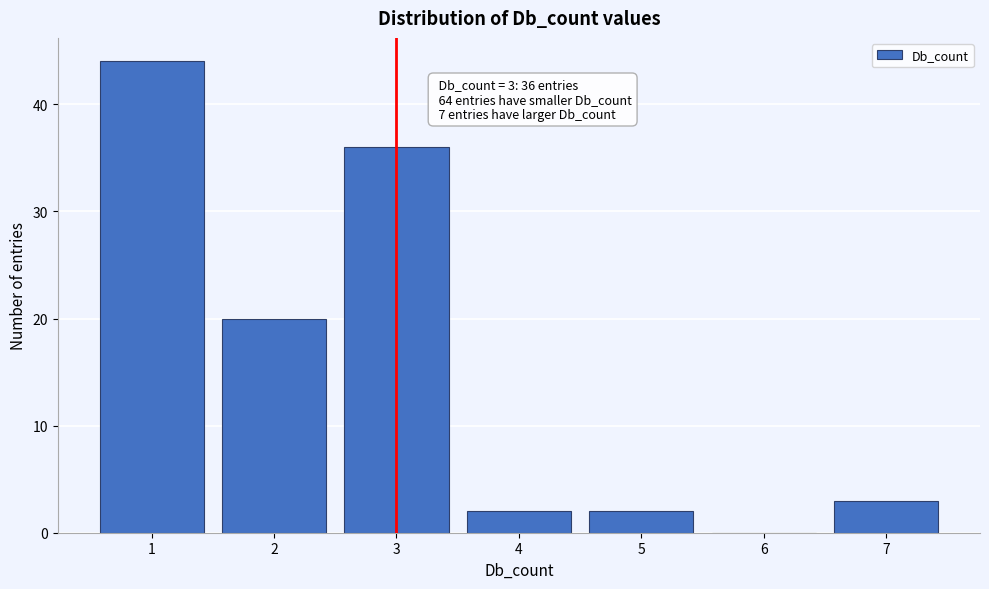

Reading right to left, transcribe all the data shown in this chart.

7=3	6=0	5=2	4=2	3=36	2=20	1=44